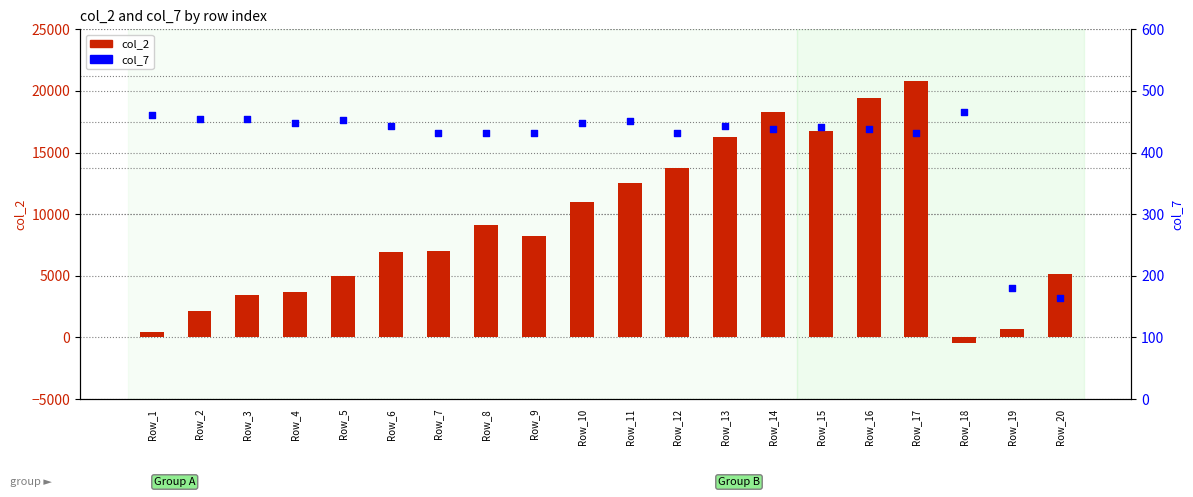

What are all the series names shown in the legend?

col_2, col_7